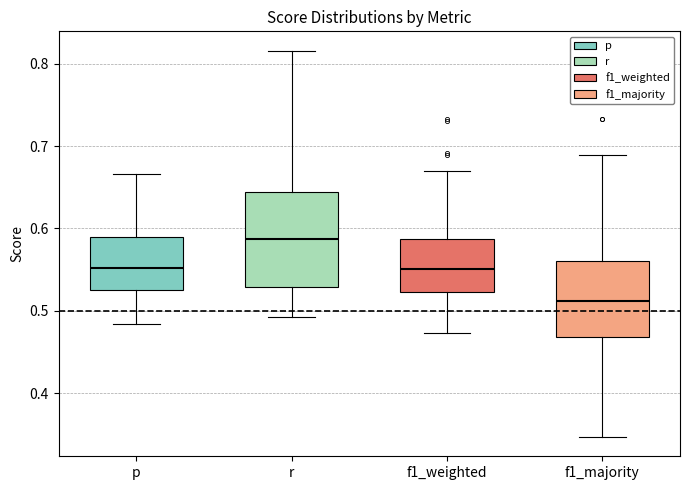

Where is the lower edge of the box for f1_majority on the y-axis? The values are not printed on the chart, so give them approximately, as read against the axis.

0.47